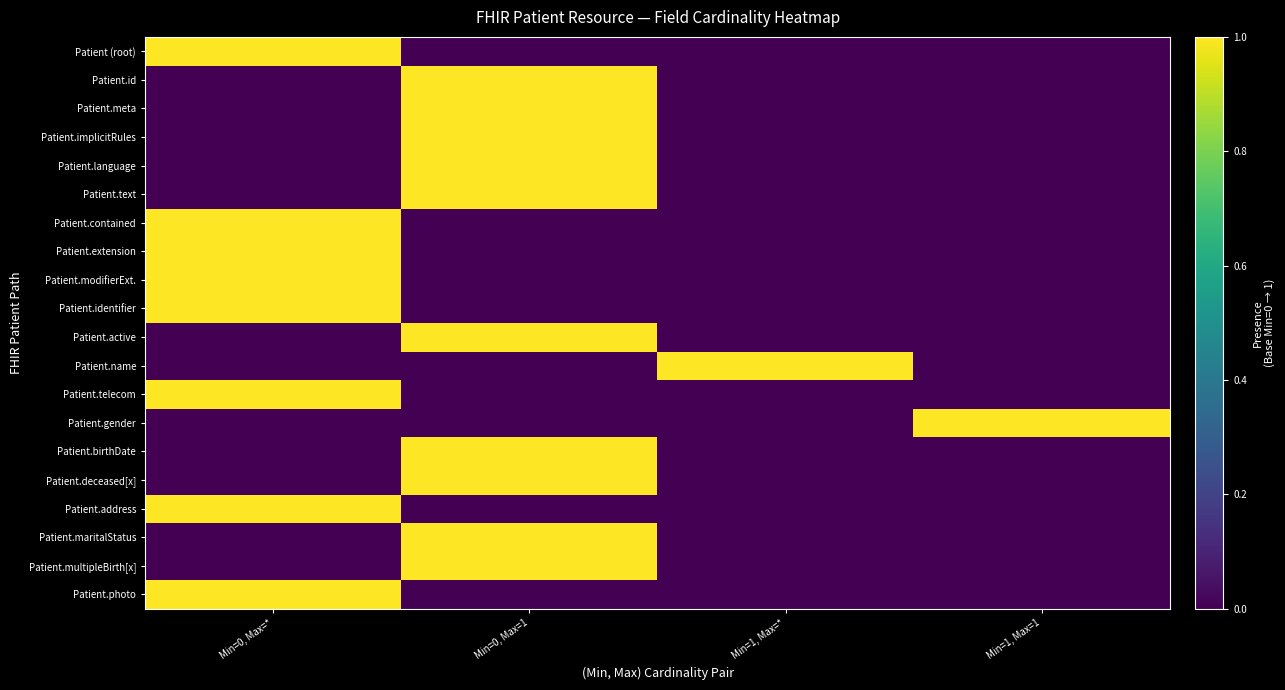

Which has a higher value, Min=0, Max=1 or Min=0, Max=*?

Min=0, Max=*